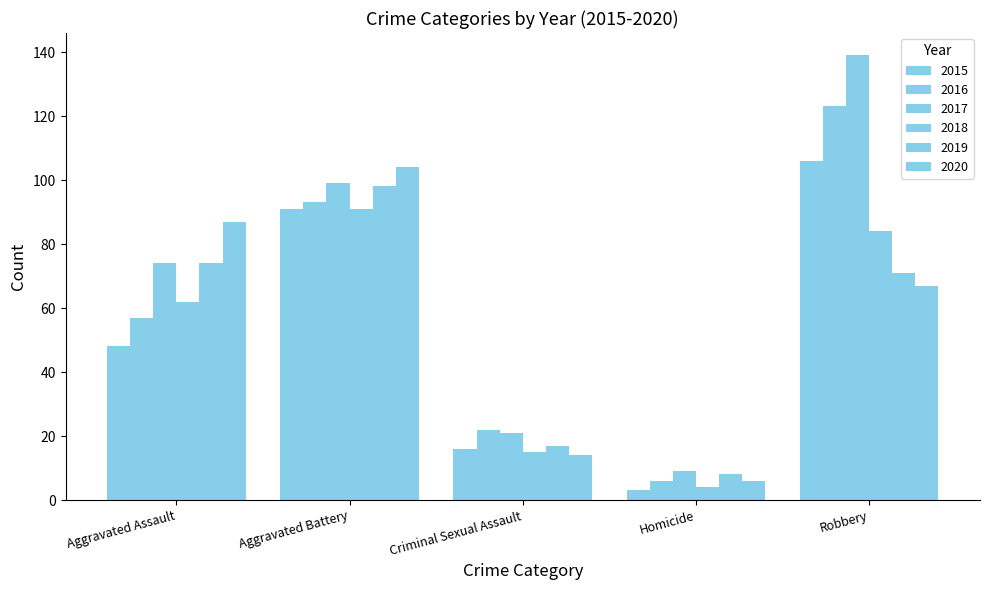

Reading left to right, extract all data points from this chart.

2015: 48	91	16	3	106
2016: 57	93	22	6	123
2017: 74	99	21	9	139
2018: 62	91	15	4	84
2019: 74	98	17	8	71
2020: 87	104	14	6	67